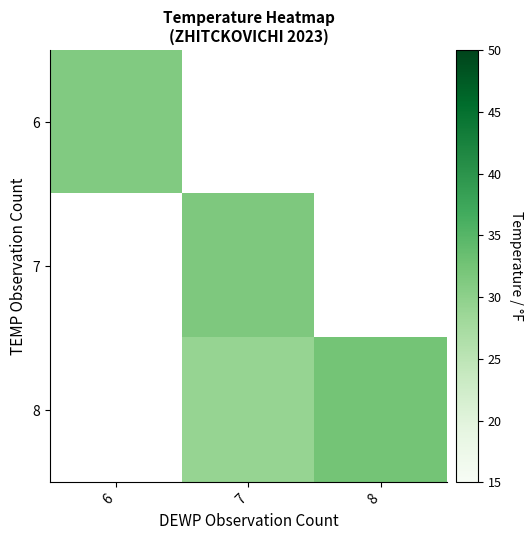

List the labels in order of 6 value, largest first.

6, 7, 8